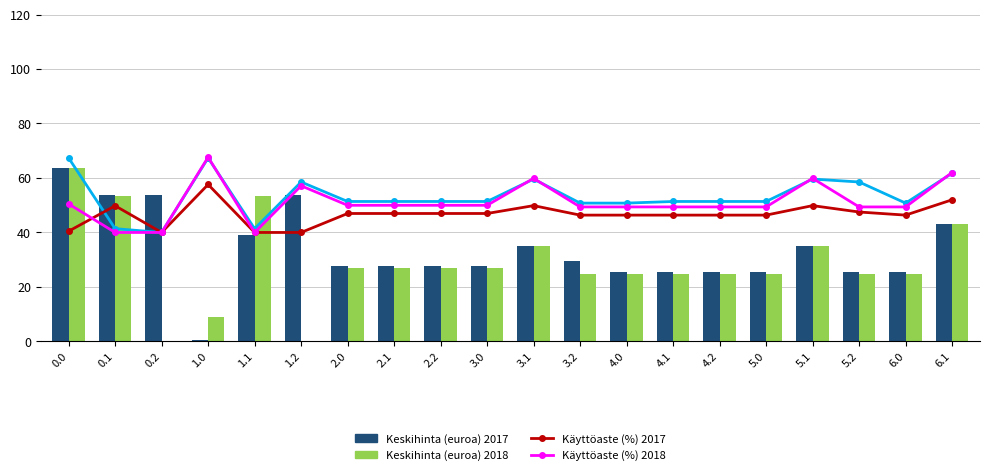

What is the average value of the Series B (col_4) series?

28.8